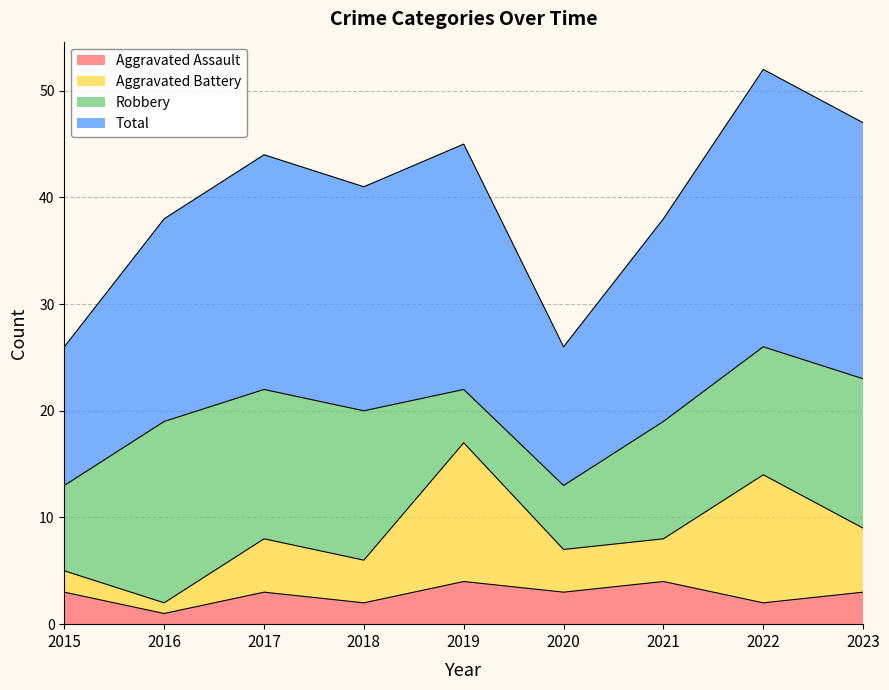

The Aggravated Assault series shows 1 at 2016. True or false?

True